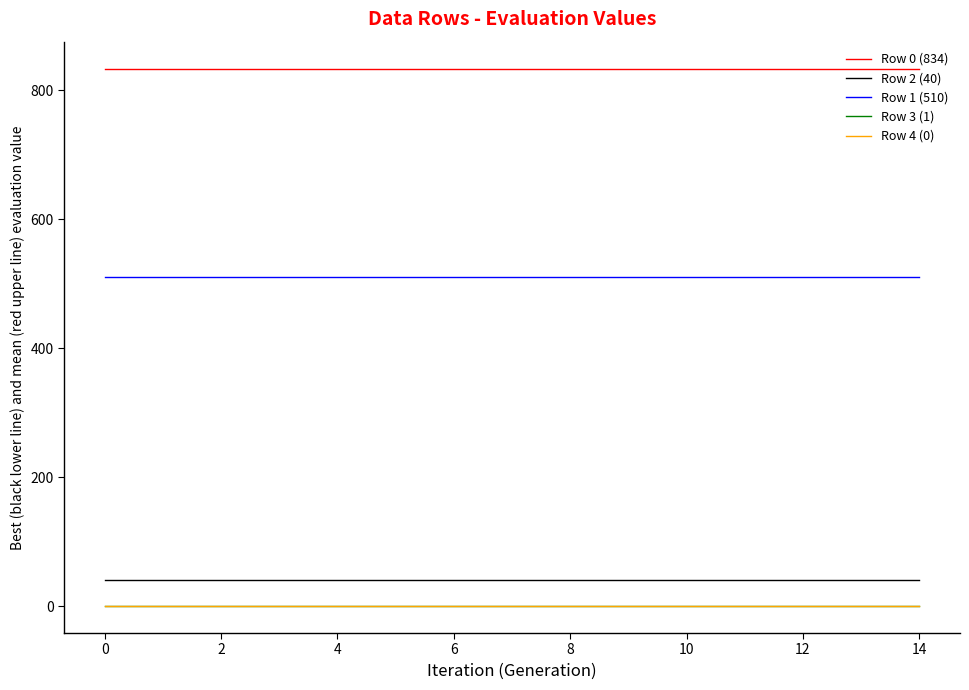

True or false: Row 0 (834) and Row 4 (0) intersect in this chart.

False